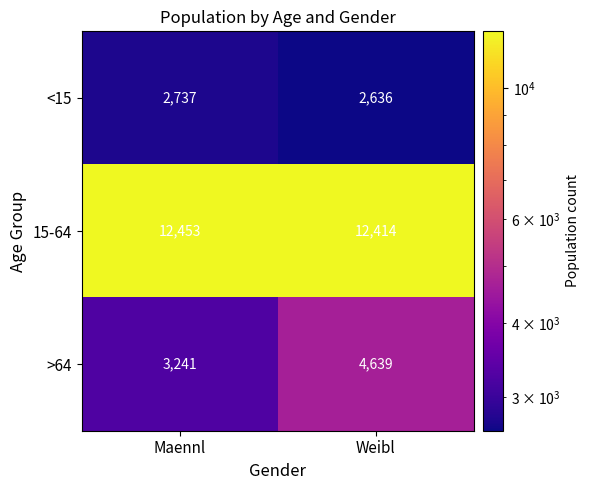

At which label is <15 closest to 2686?

Weibl